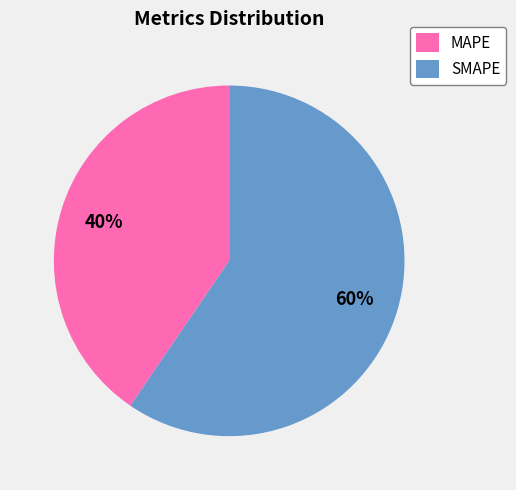

Is SMAPE the majority of the pie?

Yes